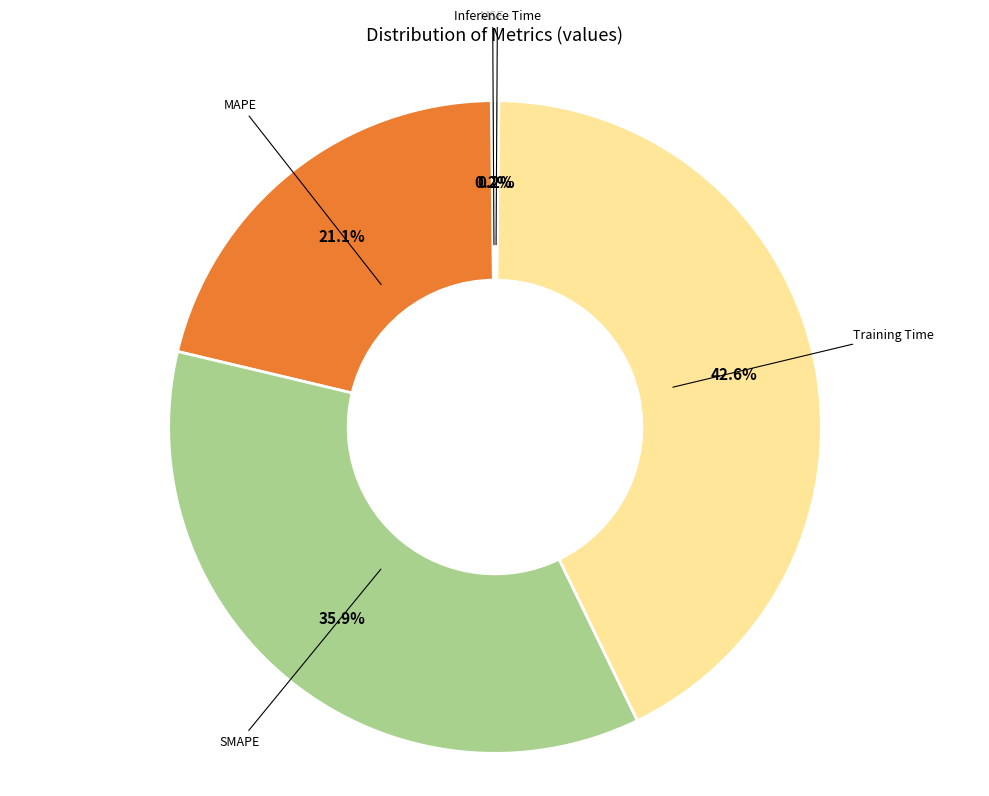

Does any single category account for the majority?

No